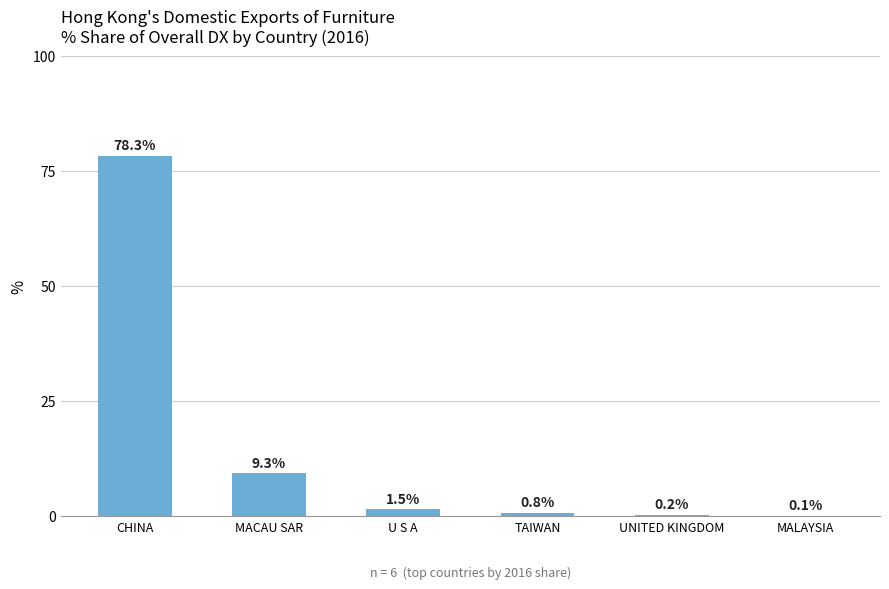

Which category has the highest value across all series?

CHINA